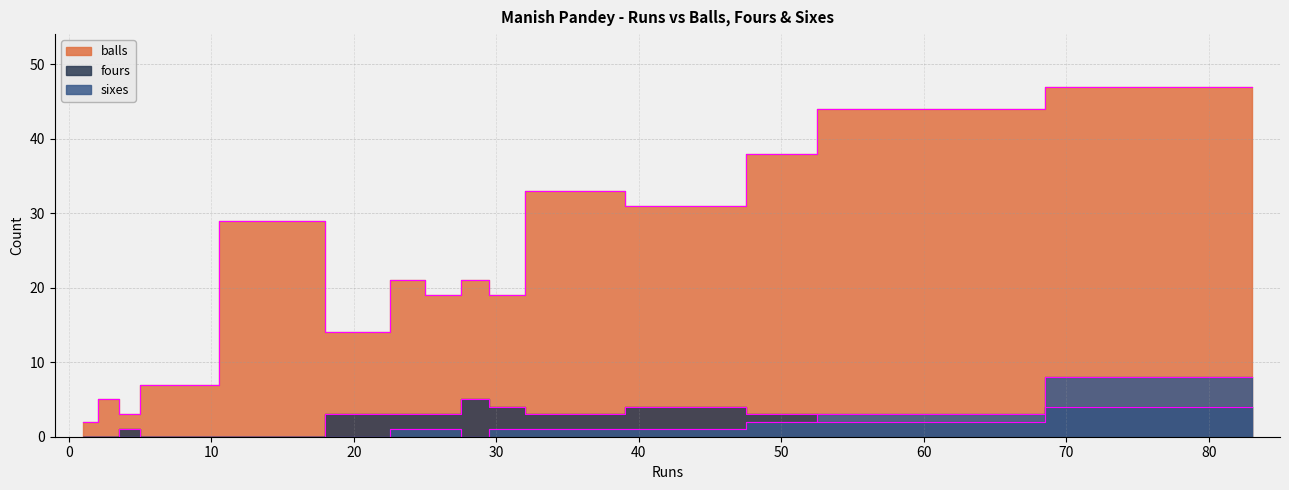

Does the chart have visible grid lines?

Yes